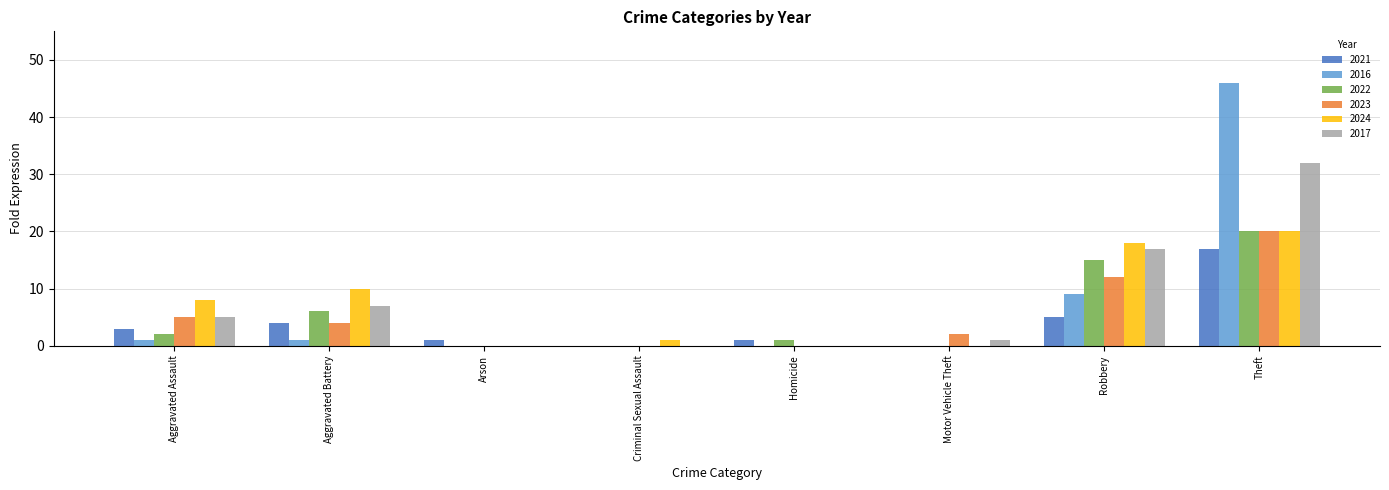

True or false: 2023 has a value of 12 at Robbery.

True